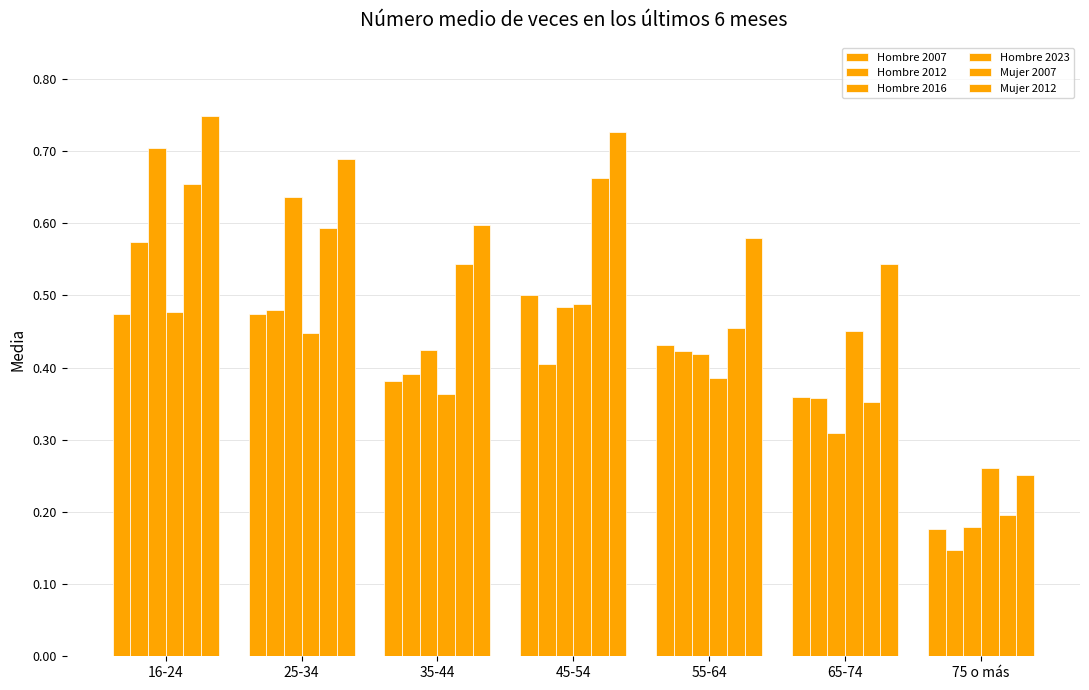

Does the chart contain any negative values?

No